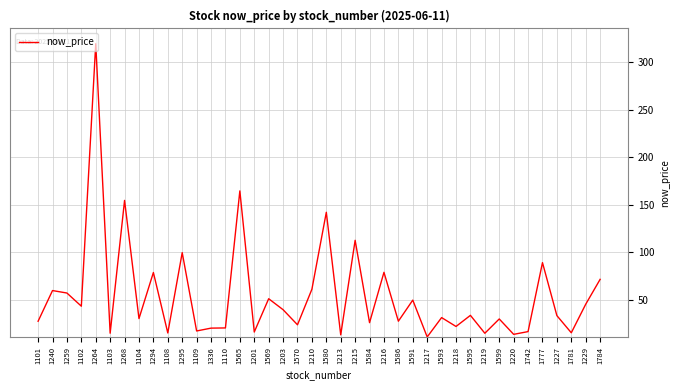

What is the sum of the values at 1295 and 1108?

114.5